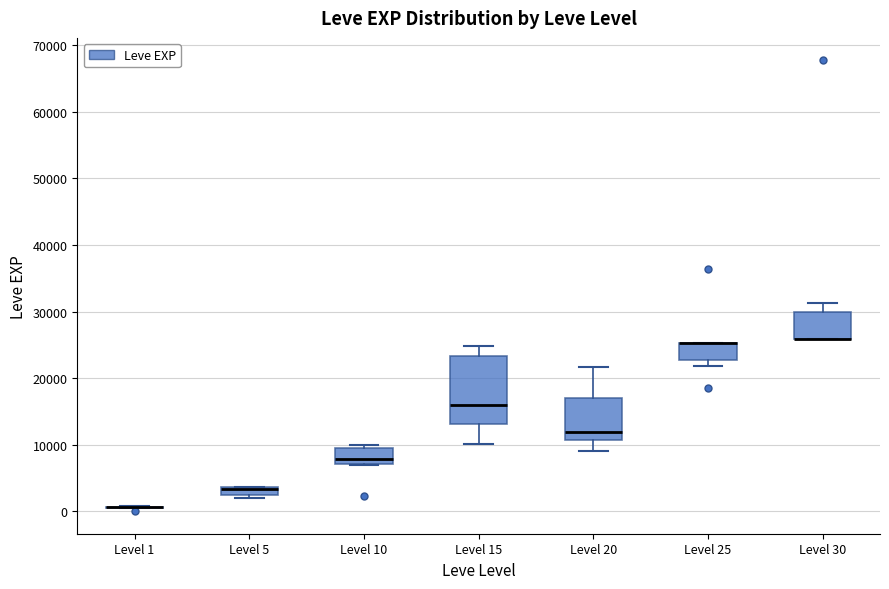

Which box is the tallest, from its lower edge to its upper edge?

Level 15